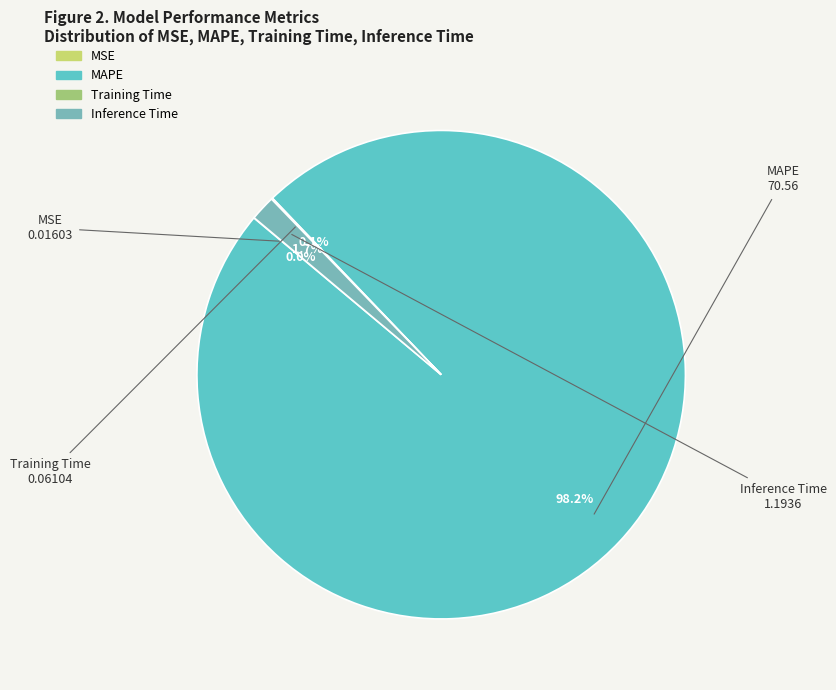

Does MAPE represent more than half of the total?

Yes